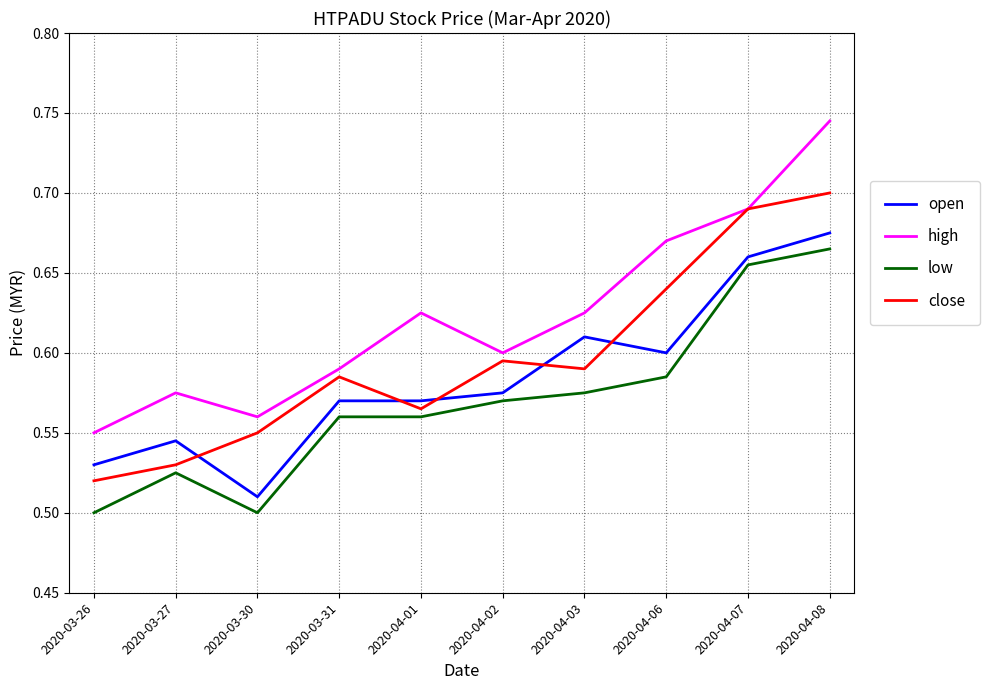

Which series has the largest total across all categories?

high